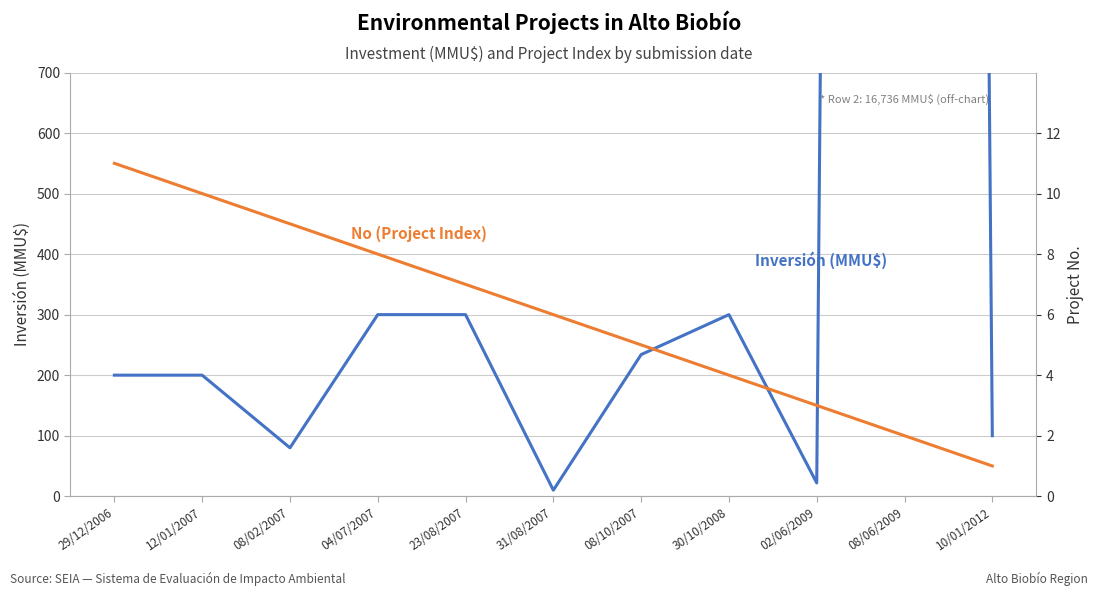

At which label does Inversión (MMU$) first exceed 200?

04/07/2007